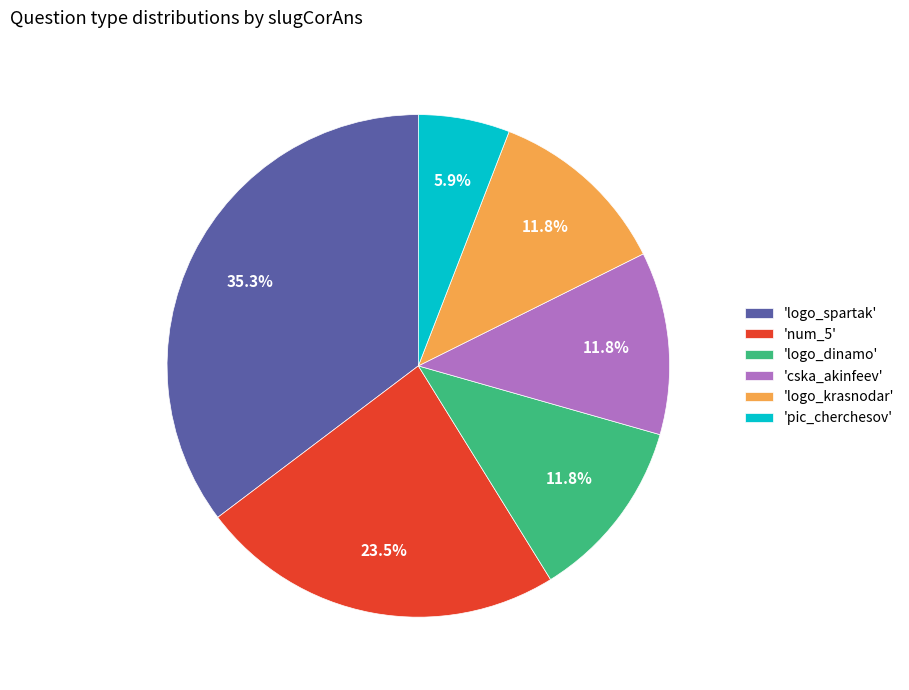

What is the ratio of the value at 'logo_krasnodar' to the value at 'logo_dinamo'?

1.0